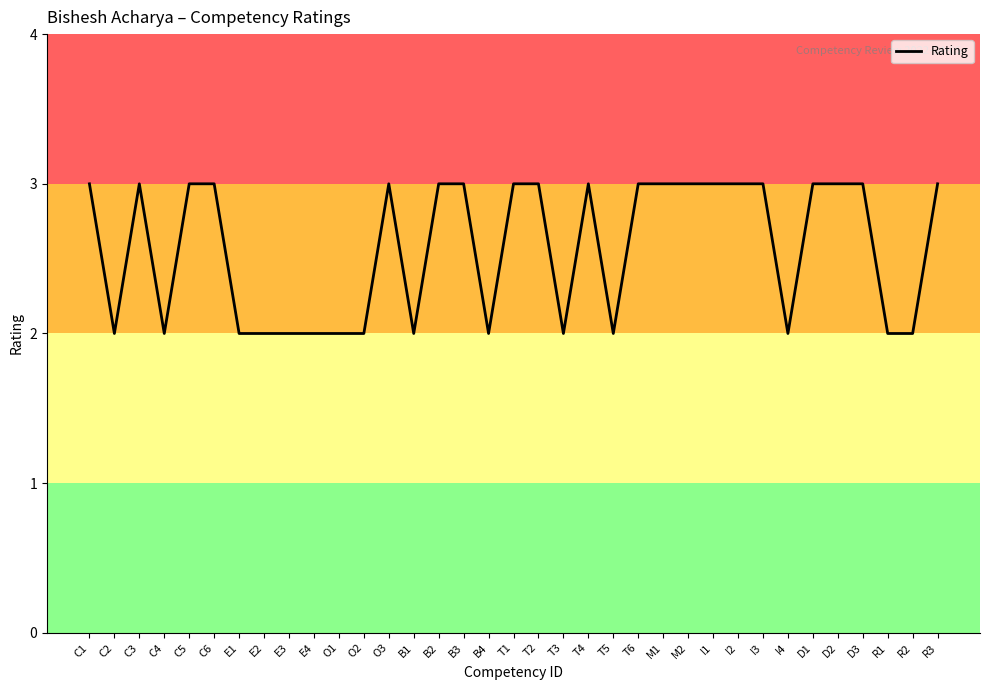

What is the greatest value displayed?

3